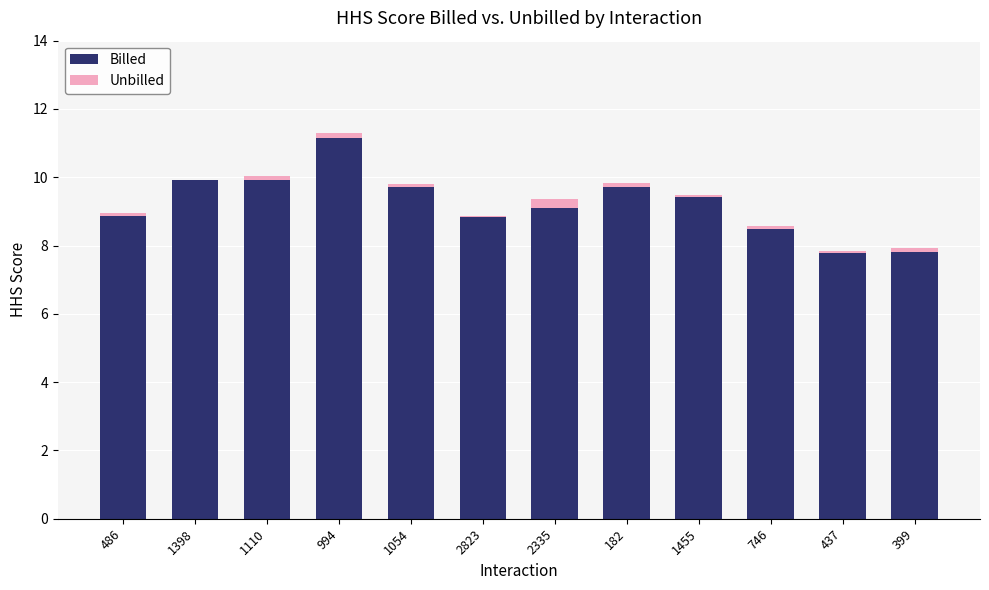

The value of Billed at 746 is 3.3. True or false?

False